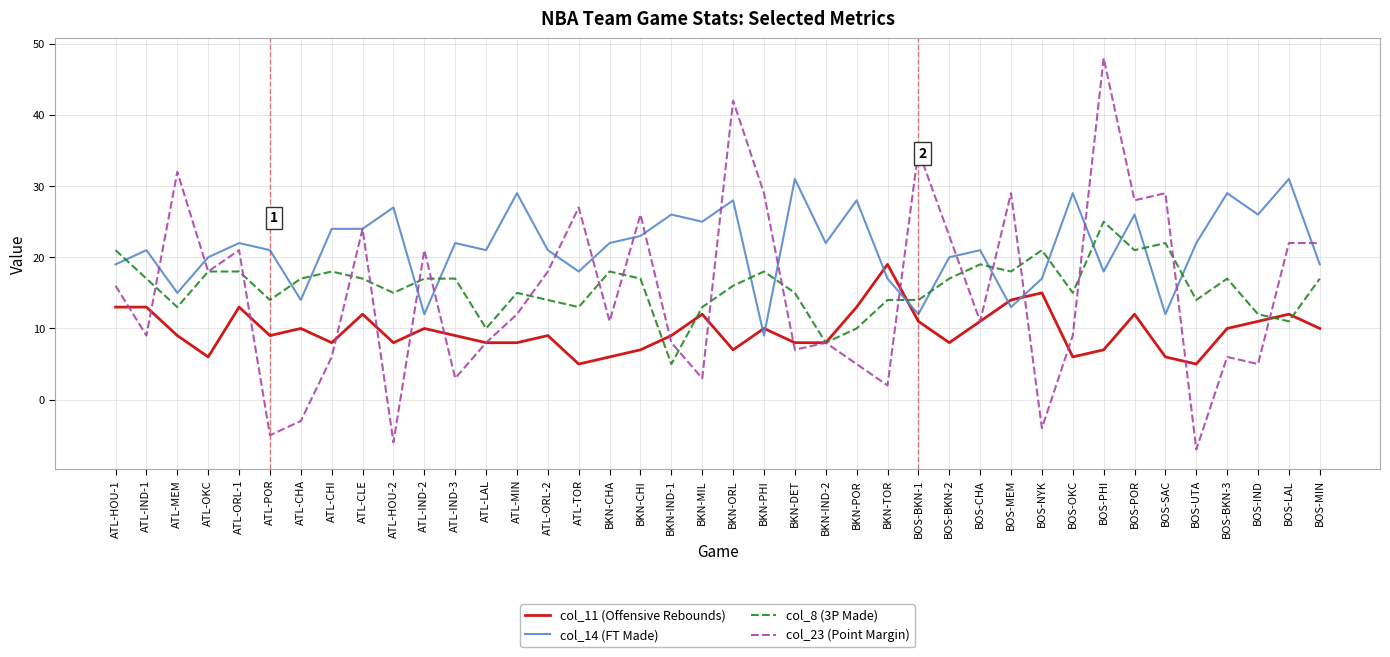

What is the minimum value for col_14 (FT Made)?

9